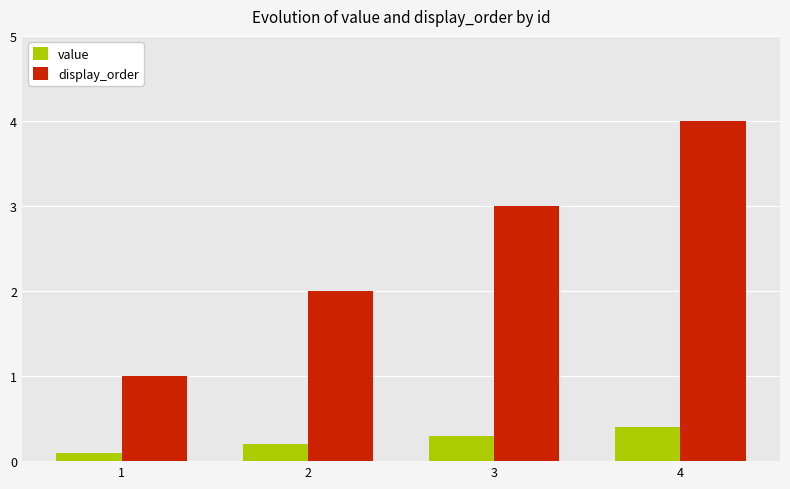

What is the total value across all series at 4?

4.4